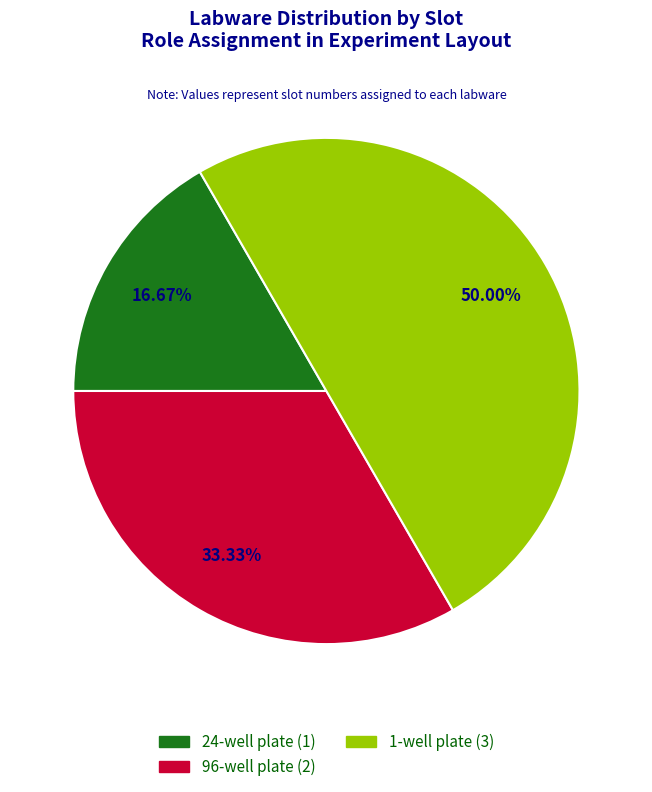

Approximately how many times larger is the value at 1-well plate compared to 96-well plate?

1.5